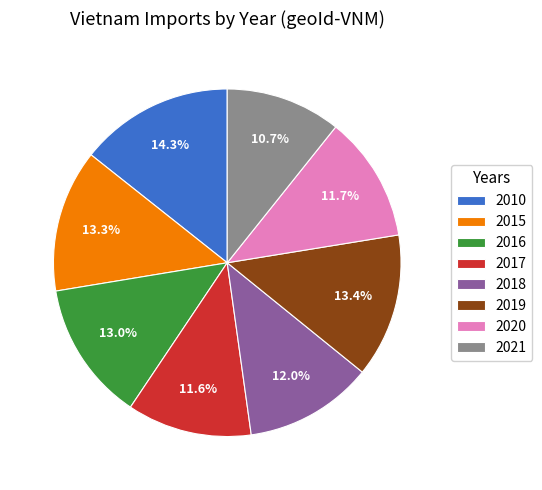

Approximately how many times larger is the value at 2020 compared to 2015?

0.9